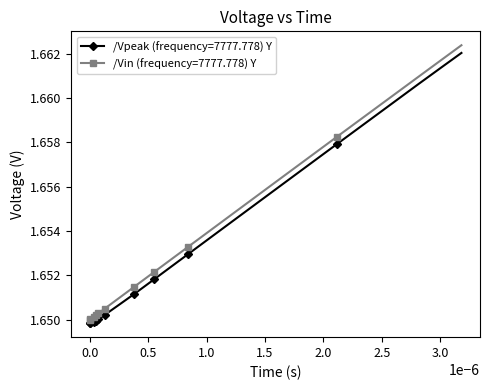

What are all the series names shown in the legend?

/Vpeak (frequency=7777.778) Y, /Vin (frequency=7777.778) Y